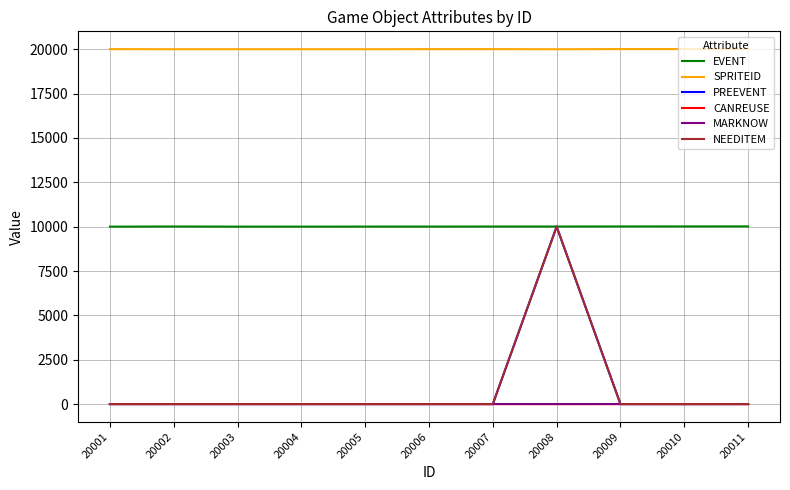

The value of PREEVENT at 20006 is 0. True or false?

True